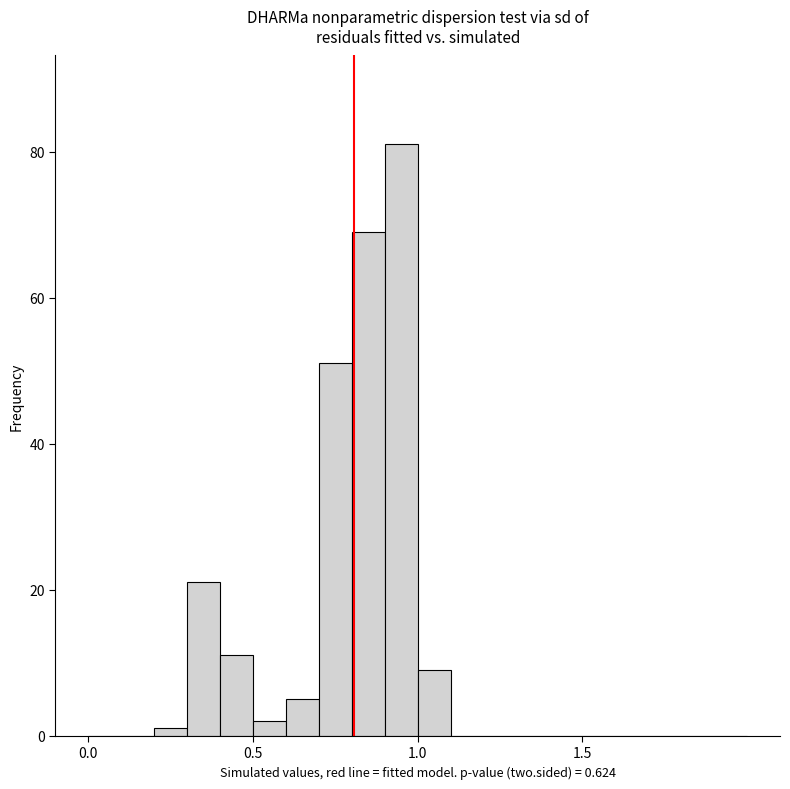

Around what value on the x-axis is the tallest bar? Give the approximate position of its centre, as read against the axis.

0.95